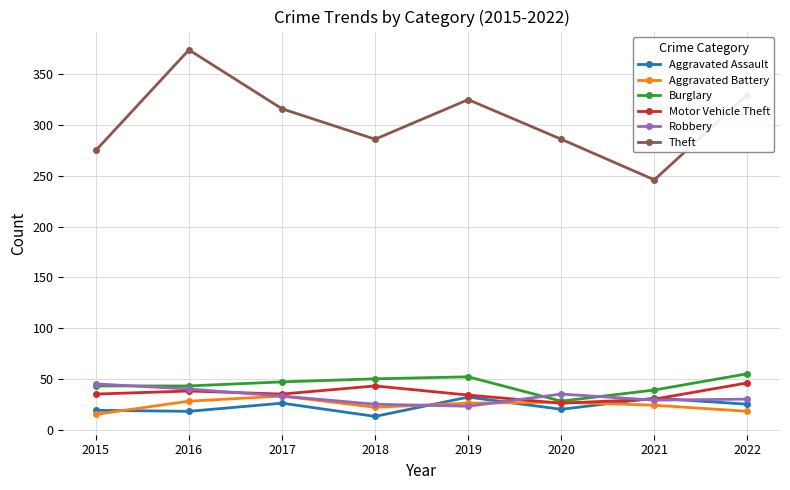

How many values in the Aggravated Assault series are below 25?

4